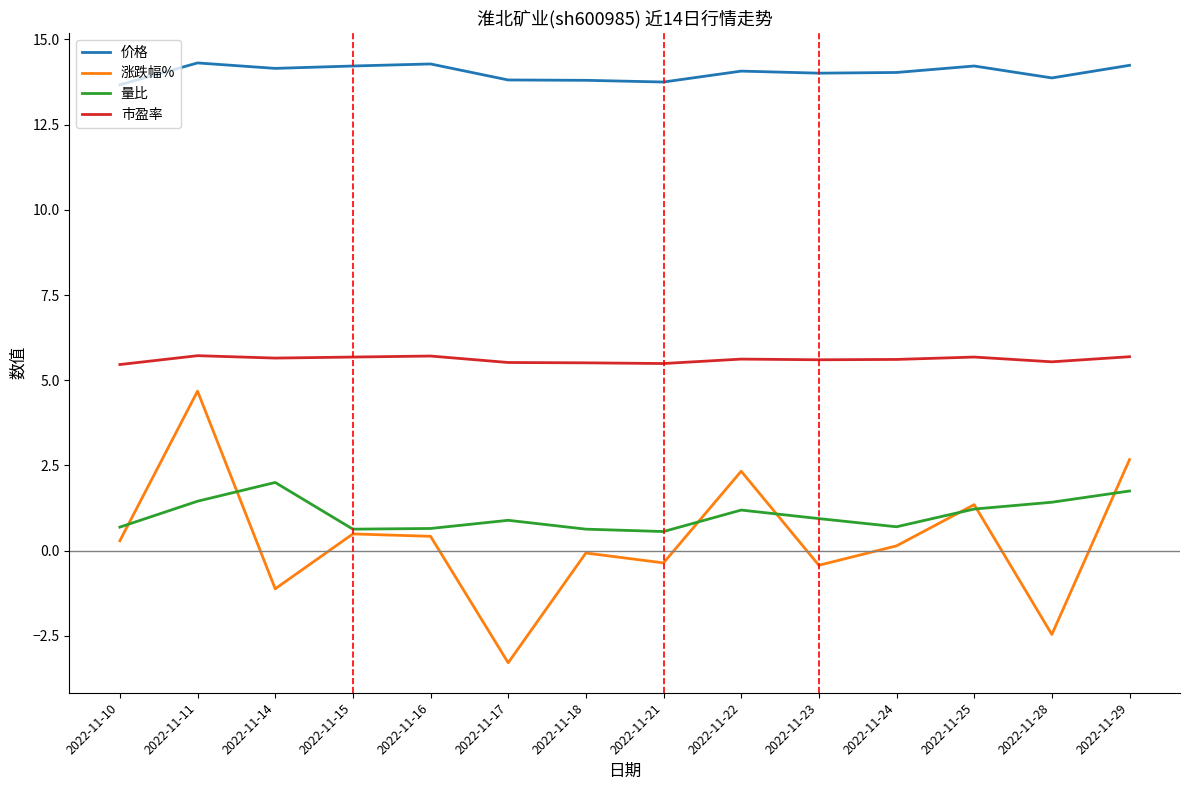

What are all the series names shown in the legend?

价格, 涨跌幅%, 量比, 市盈率